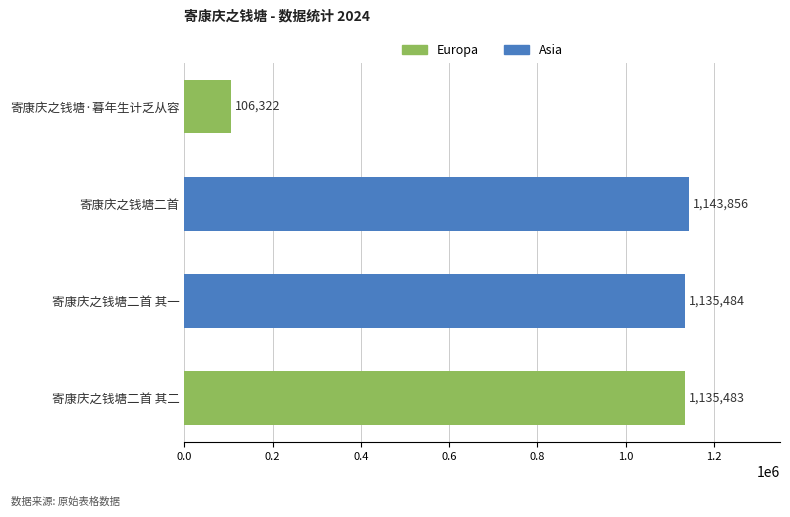

Which category has the highest value across all series?

寄康庆之钱塘二首